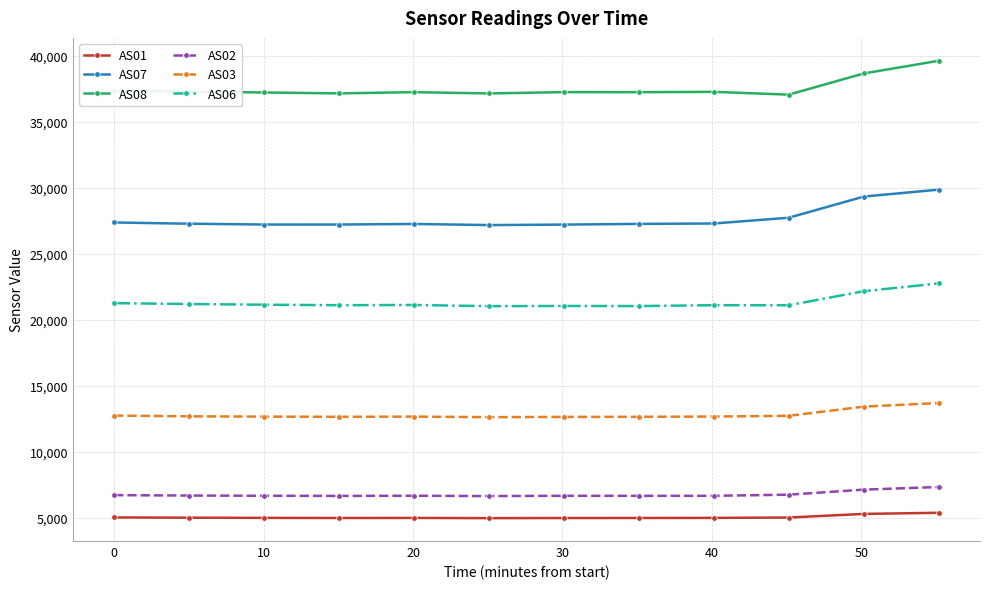

Rank the series by their maximum value, from highest to lowest.

AS08, AS07, AS06, AS03, AS02, AS01